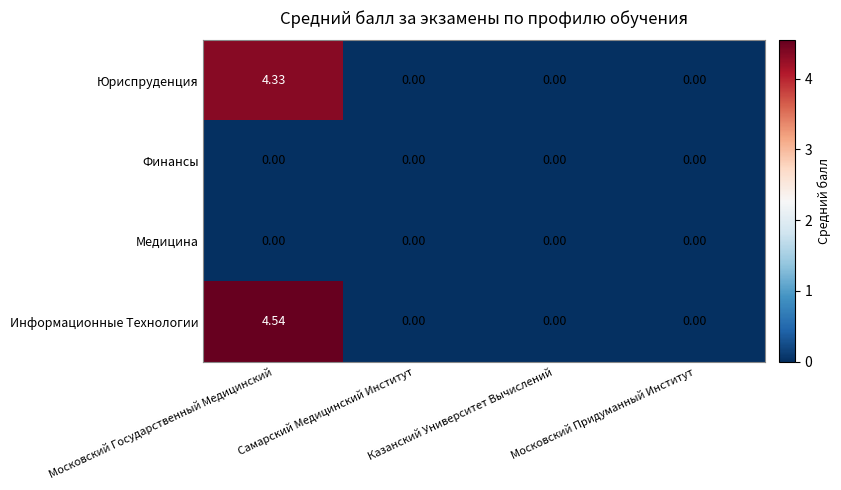

At which category is the sum across all series the highest?

Московский Государственный Медицинский